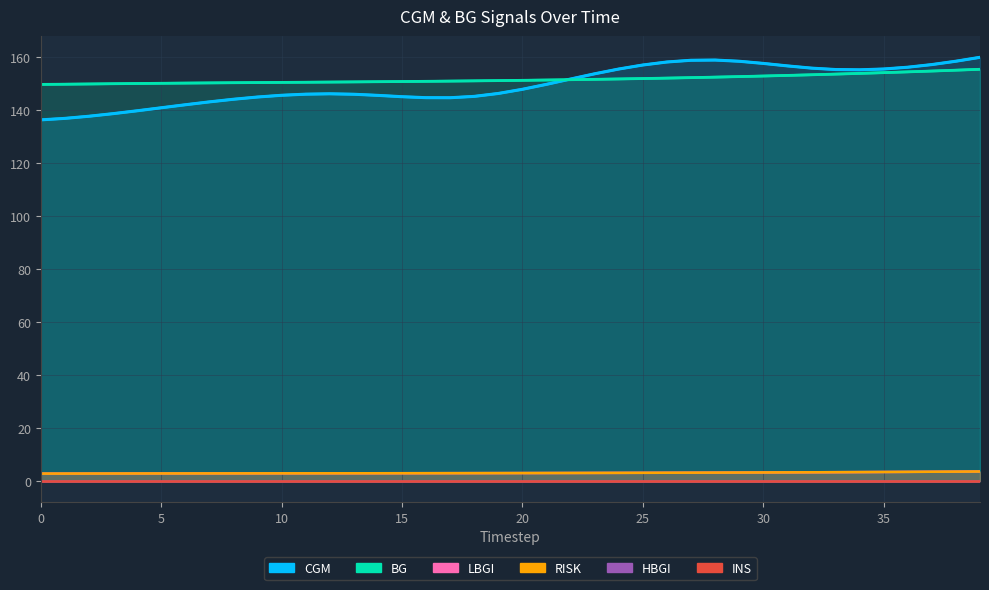

True or false: RISK and LBGI intersect in this chart.

False